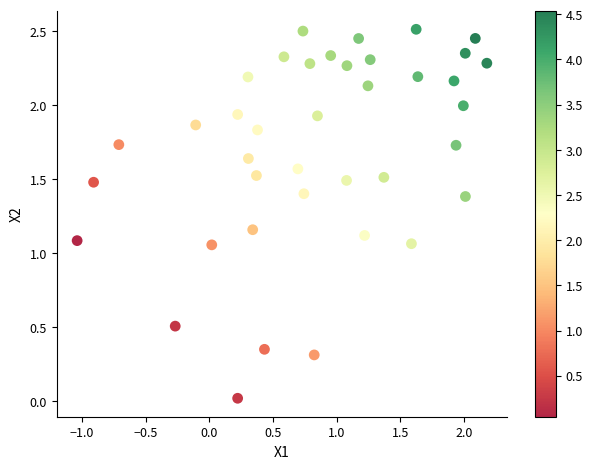

What is the range of X values (max minus min)?

3.2